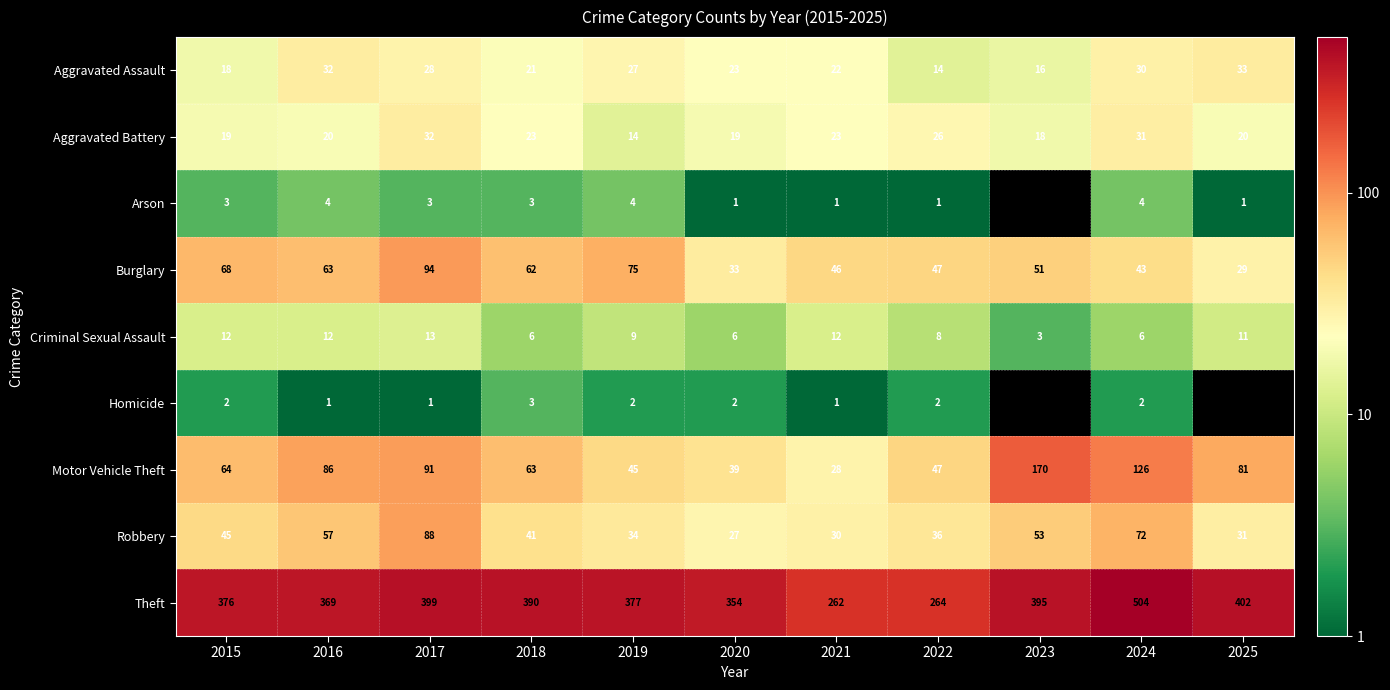

What is the total value across all series at 2023?

706